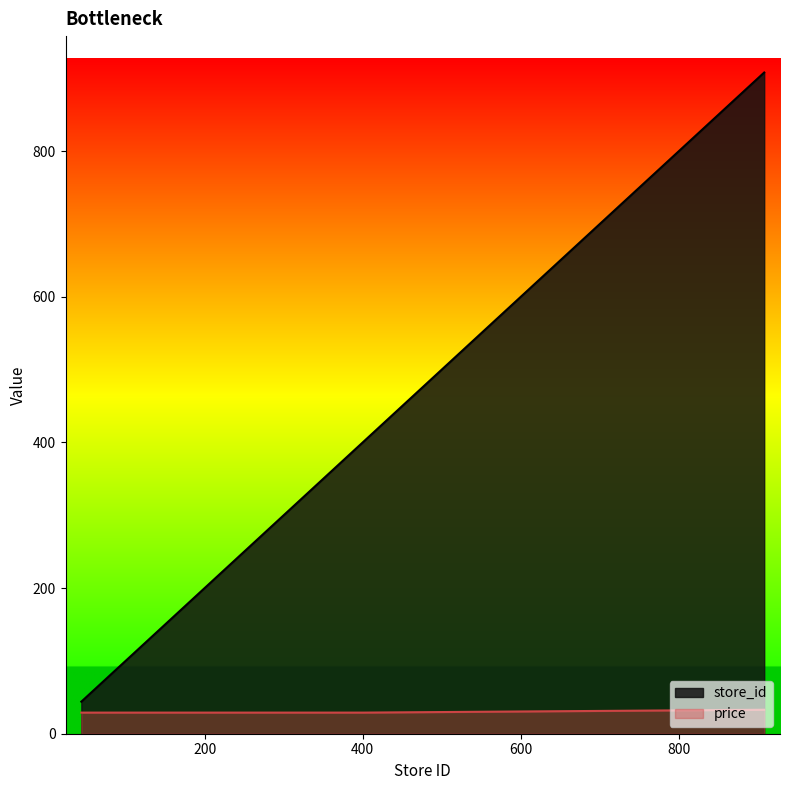

At which label does store_id reach its peak?

908